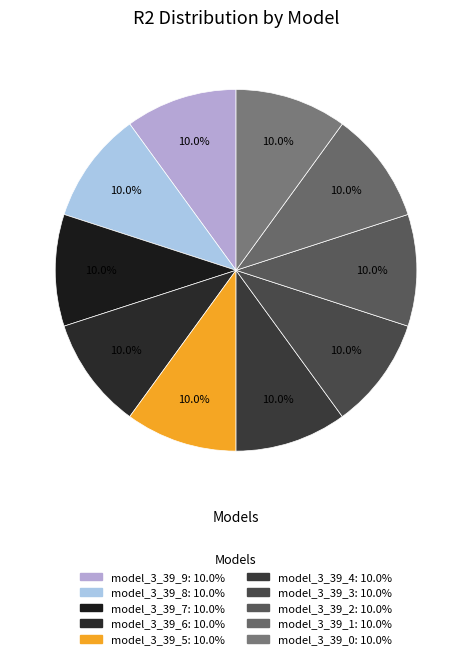

Does model_3_39_9 account for over 50% of the chart?

No